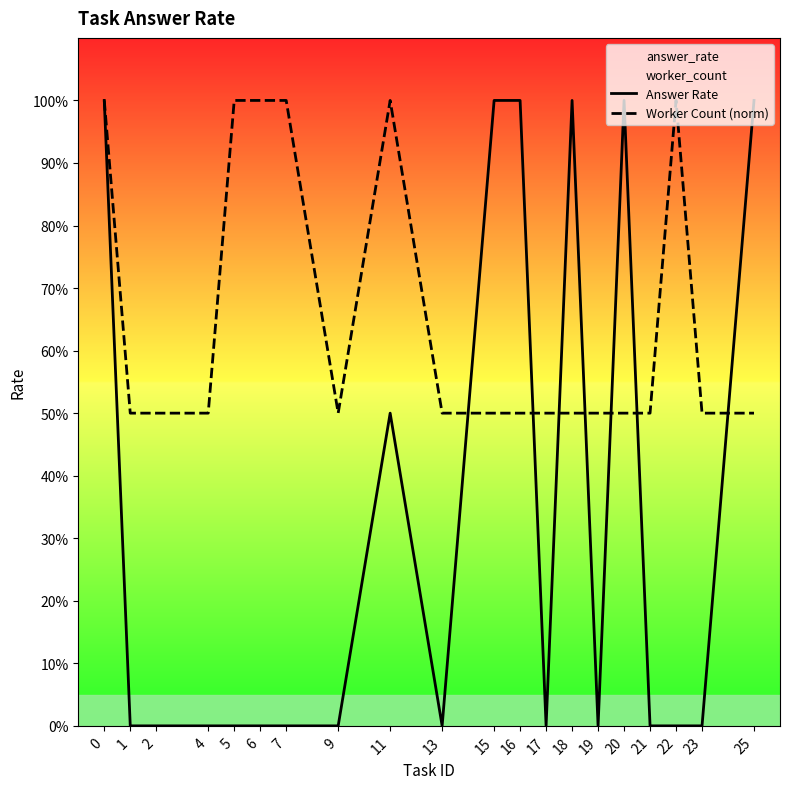

The value of Answer Rate at 20 is 1.7. True or false?

False